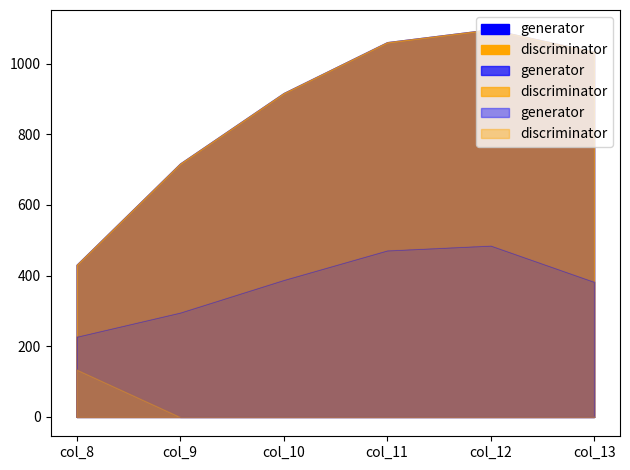

Reading right to left, transcribe all the data shown in this chart.

row_0: col_13=1032.9	col_12=1096.7	col_11=1060.3	col_10=916.2	col_9=716.9	col_8=430.3
row_0_1: col_13=382.7	col_12=485.4	col_11=471.7	col_10=388.1	col_9=295.9	col_8=227.5
row_0_2: col_13=0.0	col_12=0.0	col_11=0.0	col_10=0.0	col_9=0.0	col_8=134.2
row_1: col_13=1032.9	col_12=1096.7	col_11=1060.3	col_10=916.2	col_9=716.9	col_8=430.3
row_1_1: col_13=382.7	col_12=485.4	col_11=471.7	col_10=388.1	col_9=295.9	col_8=227.5
row_1_2: col_13=0.0	col_12=0.0	col_11=0.0	col_10=0.0	col_9=0.0	col_8=134.2